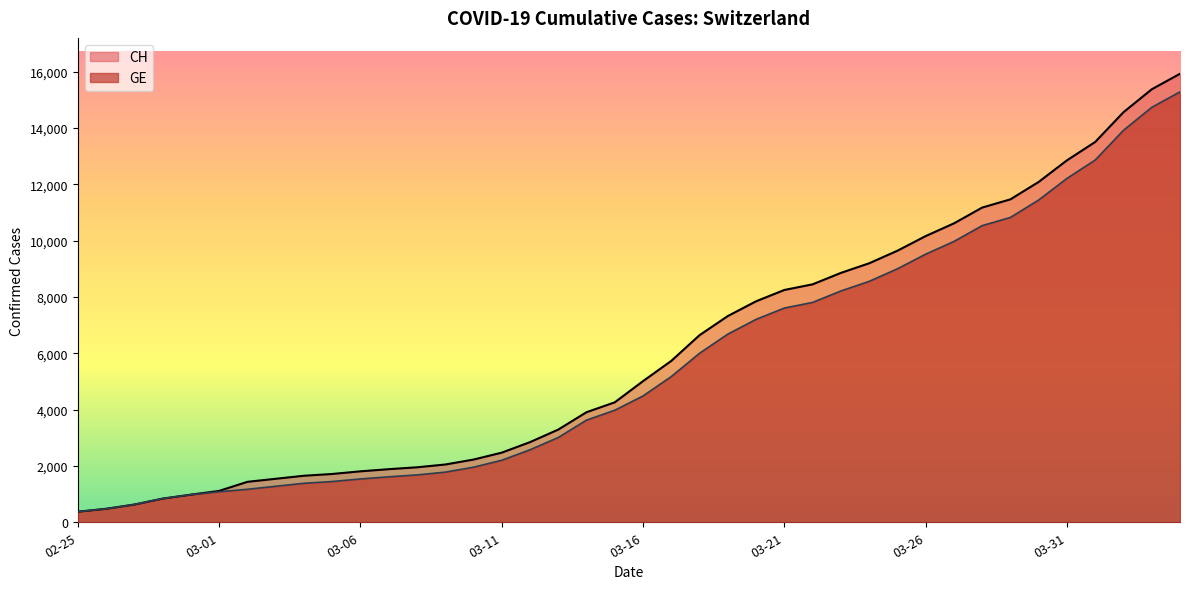

What is the smallest value displayed?

375